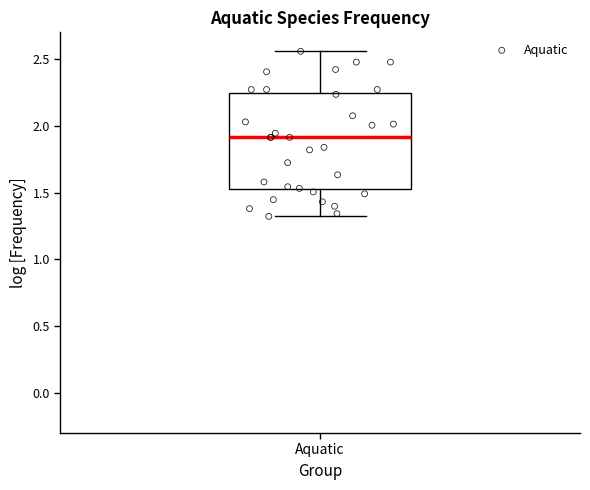

Read this box plot against the y-axis: the position of the median line, the range covered by the box, and the ends of both whiskers. The values are not printed on the chart, so give them approximately, as read against the axis.

median 1.90, box 1.50 to 2.25, whiskers 1.30 to 2.55